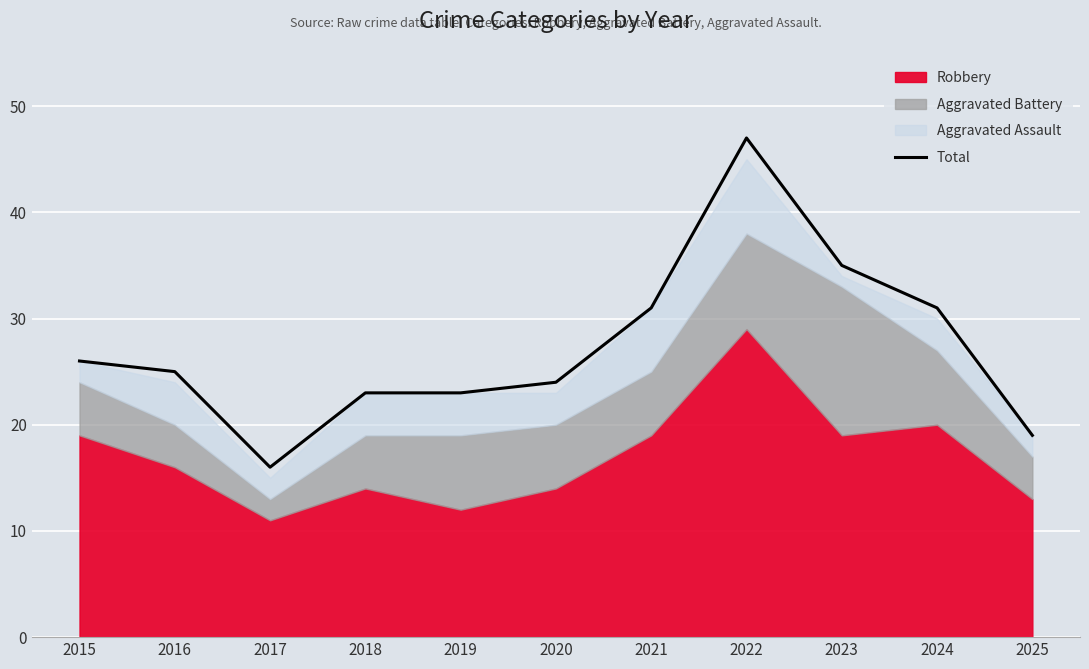

Where is the first local minimum?

2017